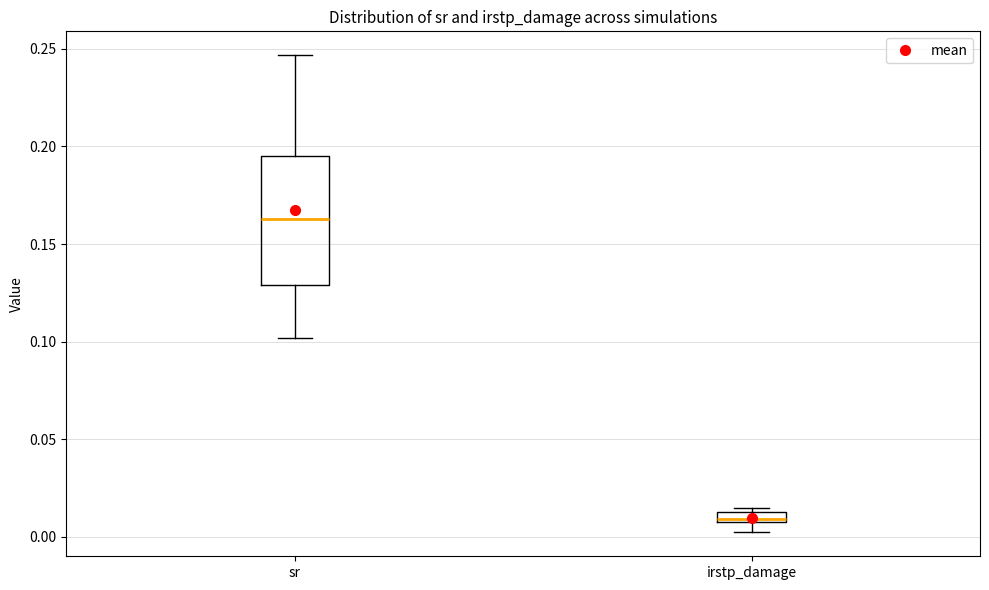

Which box is the tallest, from its lower edge to its upper edge?

sr